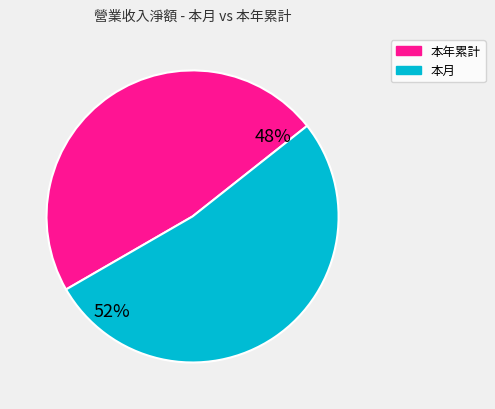

To the nearest percent, what is the average slice percentage?

50%